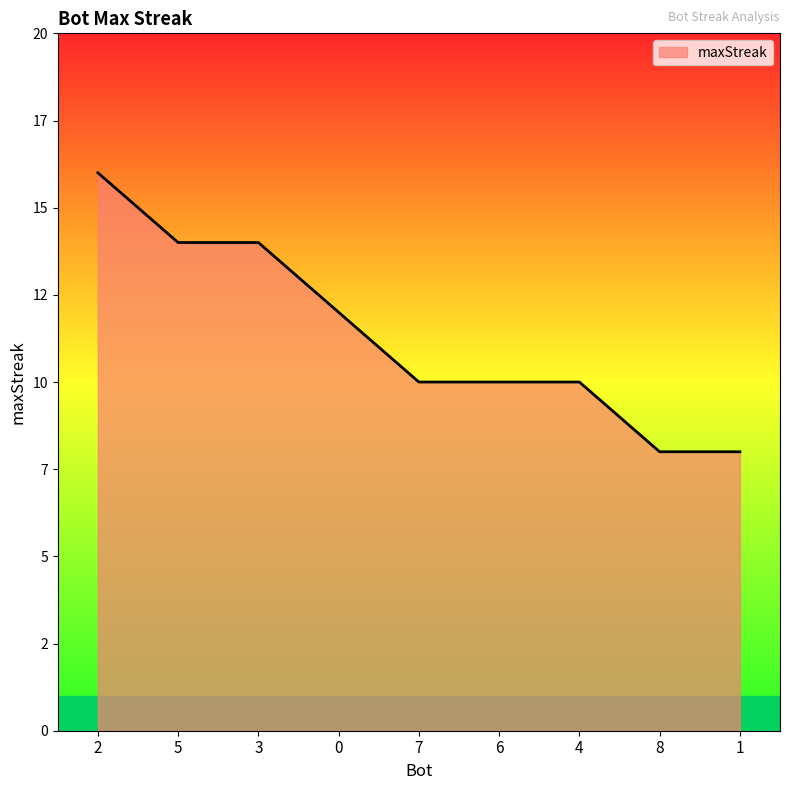

Does the chart display data point markers on the line(s)?

No